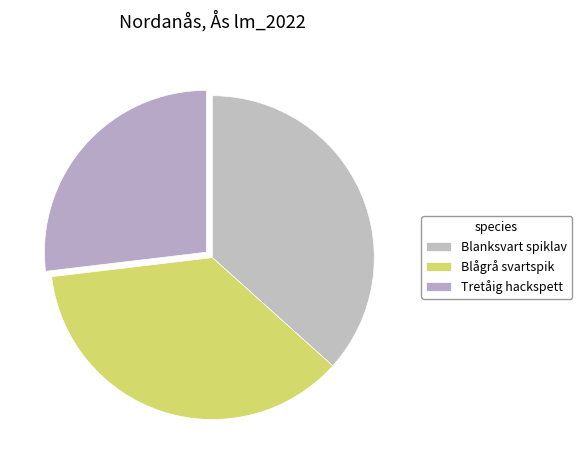

What is the ratio of the value at Blågrå svartspik to the value at Tretåig hackspett?

1.4